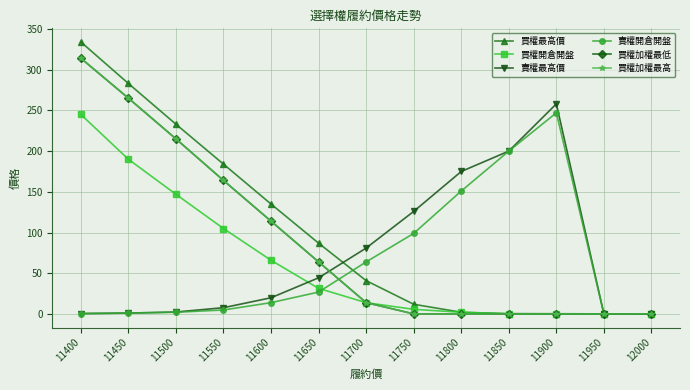

In 賣權最高價, how many points are higher than both neighbors (excluding endpoints)?

1